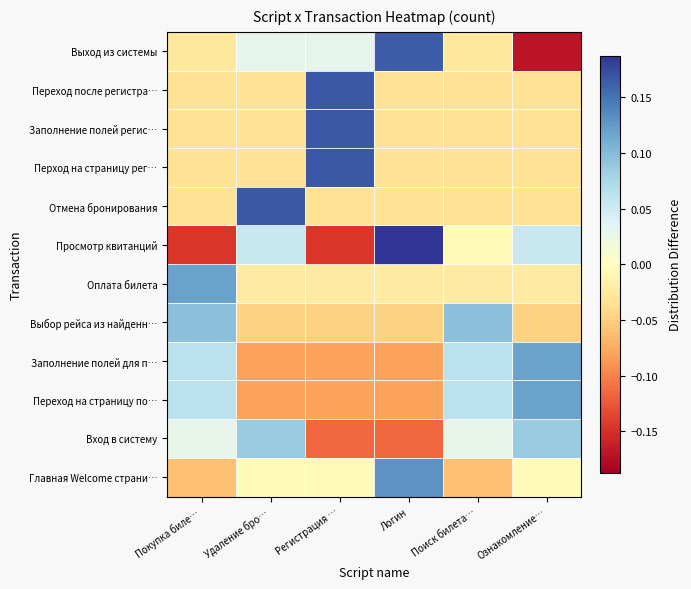

Reading left to right, what are all the values shown in this chart?

Главная Welcome страни…: Покупка биле…=-0.1	Удаление бро…=-0.0	Регистрация …=-0.0	Логин=0.1	Поиск билета…=-0.1	Ознакомление…=-0.0
Вход в систему: Покупка биле…=0.0	Удаление бро…=0.1	Регистрация …=-0.1	Логин=-0.1	Поиск билета…=0.0	Ознакомление…=0.1
Переход на страницу по…: Покупка биле…=0.1	Удаление бро…=-0.1	Регистрация …=-0.1	Логин=-0.1	Поиск билета…=0.1	Ознакомление…=0.1
Заполнение полей для п…: Покупка биле…=0.1	Удаление бро…=-0.1	Регистрация …=-0.1	Логин=-0.1	Поиск билета…=0.1	Ознакомление…=0.1
Выбор рейса из найденн…: Покупка биле…=0.1	Удаление бро…=-0.0	Регистрация …=-0.0	Логин=-0.0	Поиск билета…=0.1	Ознакомление…=-0.0
Оплата билета: Покупка биле…=0.1	Удаление бро…=-0.0	Регистрация …=-0.0	Логин=-0.0	Поиск билета…=-0.0	Ознакомление…=-0.0
Просмотр квитанций: Покупка биле…=-0.1	Удаление бро…=0.1	Регистрация …=-0.1	Логин=0.2	Поиск билета…=-0.0	Ознакомление…=0.1
Отмена бронирования: Покупка биле…=-0.0	Удаление бро…=0.2	Регистрация …=-0.0	Логин=-0.0	Поиск билета…=-0.0	Ознакомление…=-0.0
Перход на страницу рег…: Покупка биле…=-0.0	Удаление бро…=-0.0	Регистрация …=0.2	Логин=-0.0	Поиск билета…=-0.0	Ознакомление…=-0.0
Заполнение полей регис…: Покупка биле…=-0.0	Удаление бро…=-0.0	Регистрация …=0.2	Логин=-0.0	Поиск билета…=-0.0	Ознакомление…=-0.0
Переход после регистра…: Покупка биле…=-0.0	Удаление бро…=-0.0	Регистрация …=0.2	Логин=-0.0	Поиск билета…=-0.0	Ознакомление…=-0.0
Выход из системы: Покупка биле…=-0.0	Удаление бро…=0.0	Регистрация …=0.0	Логин=0.2	Поиск билета…=-0.0	Ознакомление…=-0.2